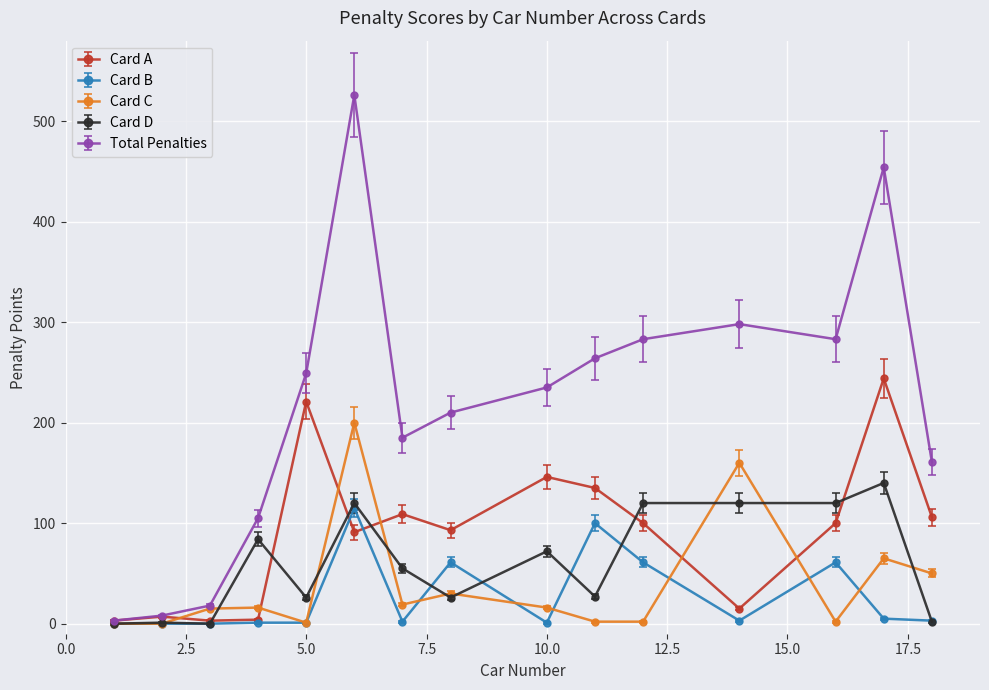

What is the difference between the maximum and second lowest values in the Card C series?

200